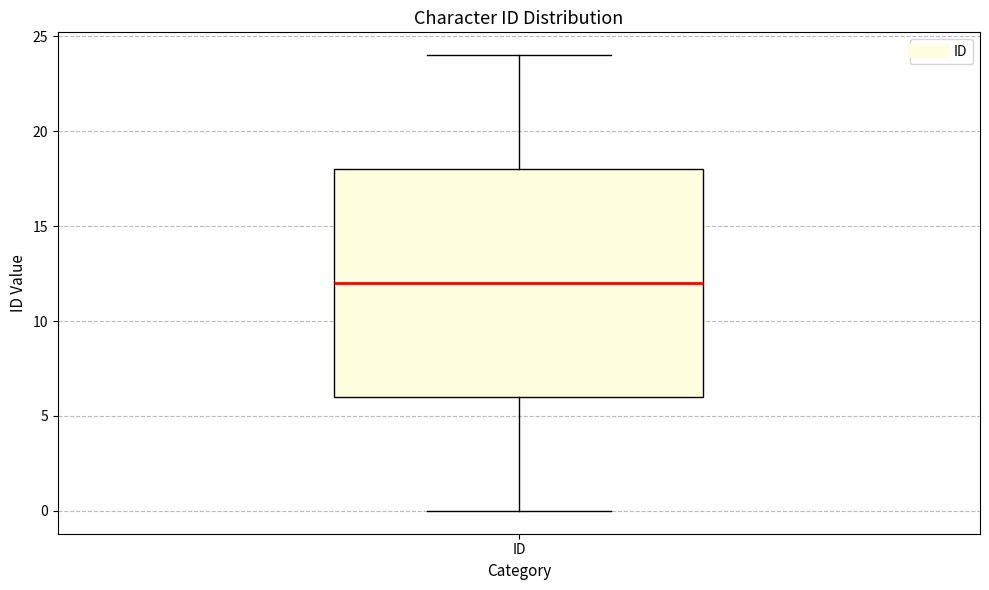

Transcribe this box plot: give where the median line is, the range the box spans, and where the two whiskers end, as read against the y-axis. The values are not printed on the chart, so give them approximately, as read against the axis.

median 12, box 6 to 18, whiskers 0 to 24